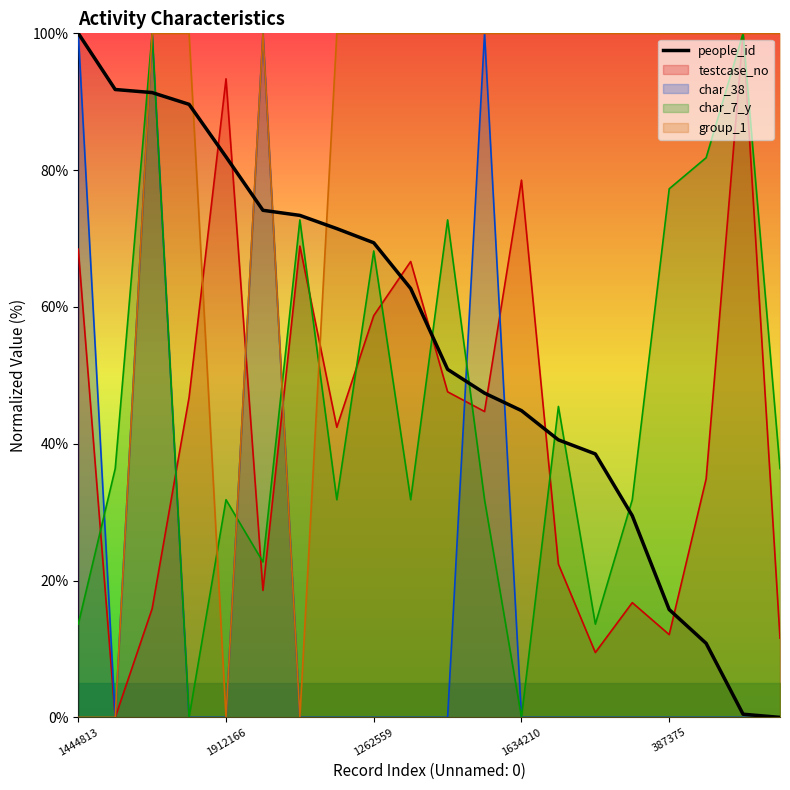

Reading left to right, transcribe all the data shown in this chart.

100.0	91.8	91.3	89.6	81.9	74.1	73.4	71.5	69.4	62.7	50.9	47.4	44.8	40.6	38.5	29.5	15.8	10.8	0.5	0.0